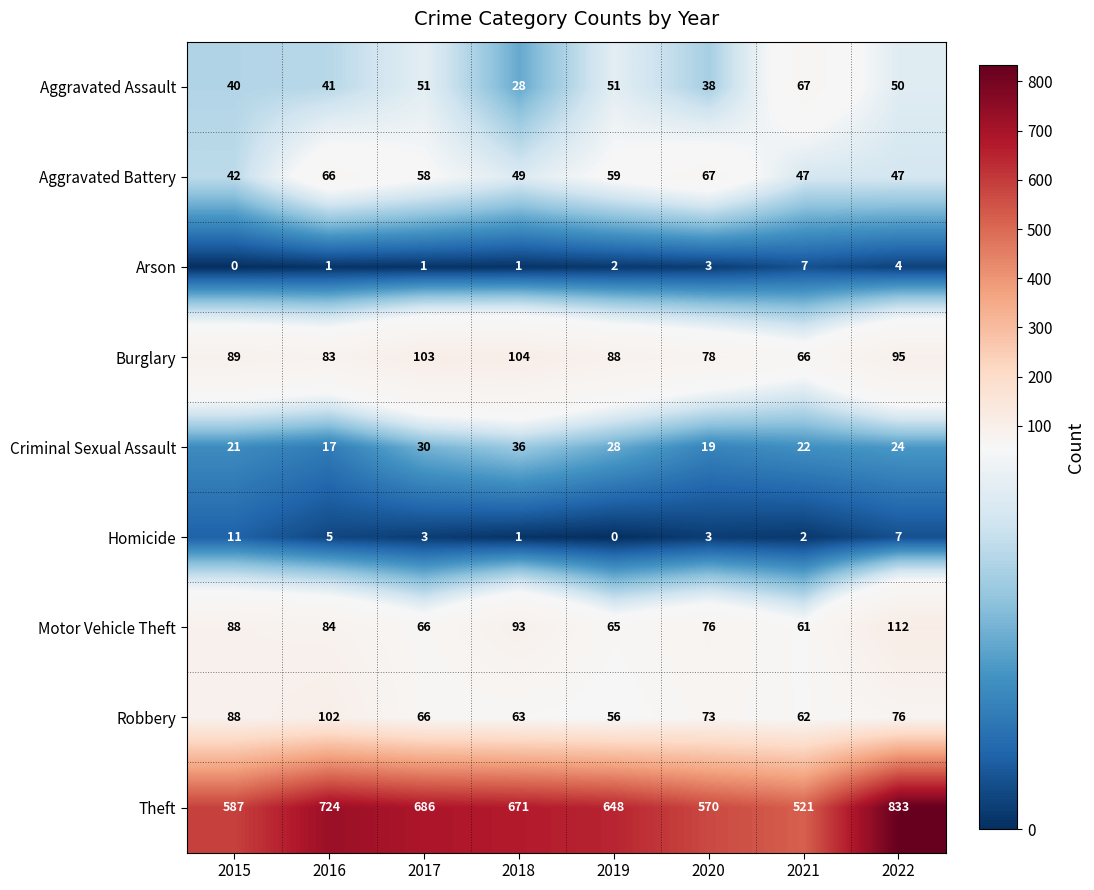

Rank the series at 2022 from lowest to highest value.

Arson, Homicide, Criminal Sexual Assault, Aggravated Battery, Aggravated Assault, Robbery, Burglary, Motor Vehicle Theft, Theft